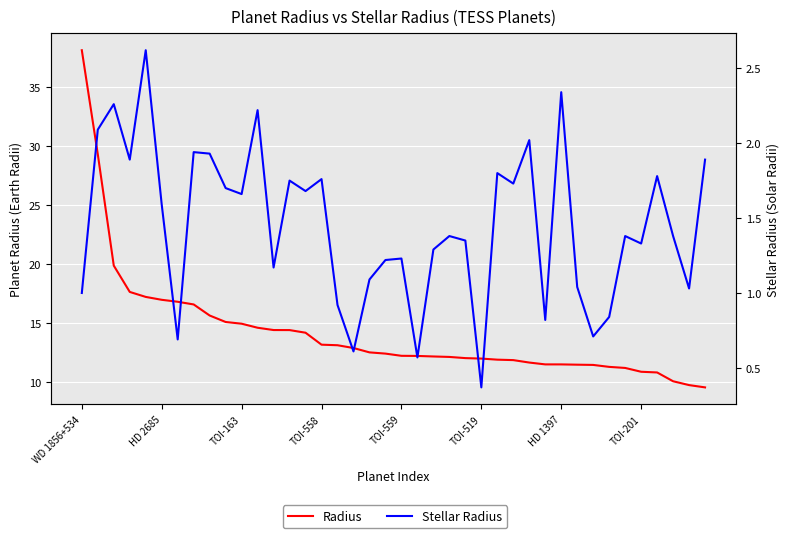

What is the approximate value of Stellar Radius at 28?

2.0